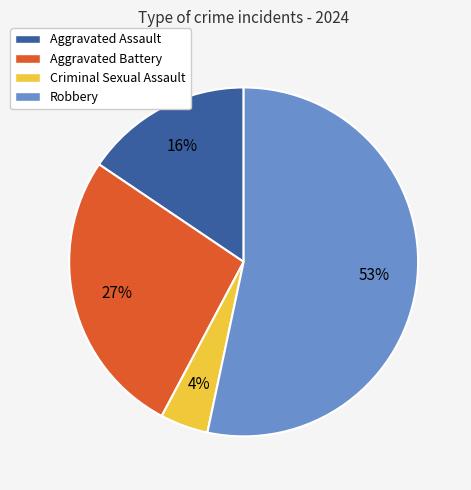

What is the ratio of the value at Aggravated Assault to the value at Robbery?

0.3